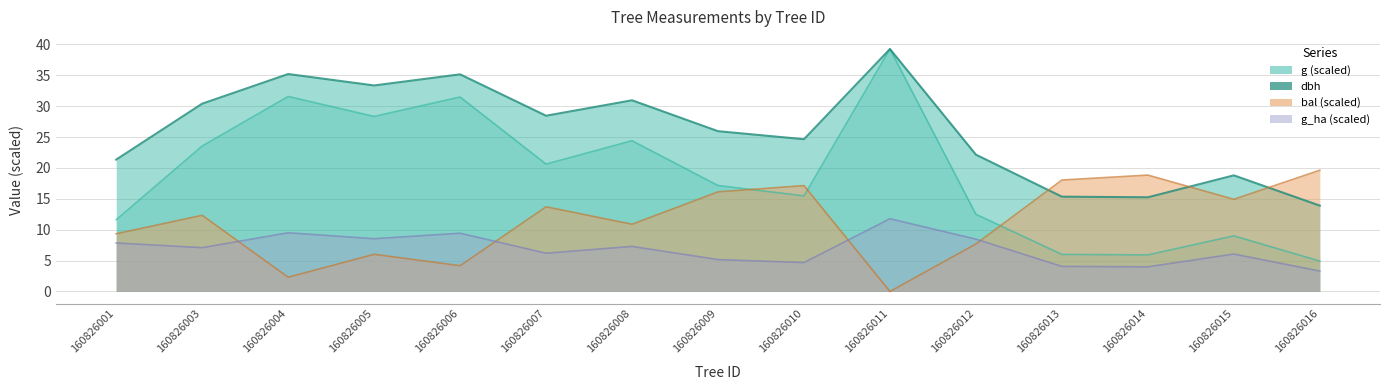

Rank the categories by g_ha value from highest to lowest.

160826011, 160826004, 160826006, 160826005, 160826012, 160826001, 160826008, 160826003, 160826007, 160826015, 160826009, 160826010, 160826013, 160826014, 160826016